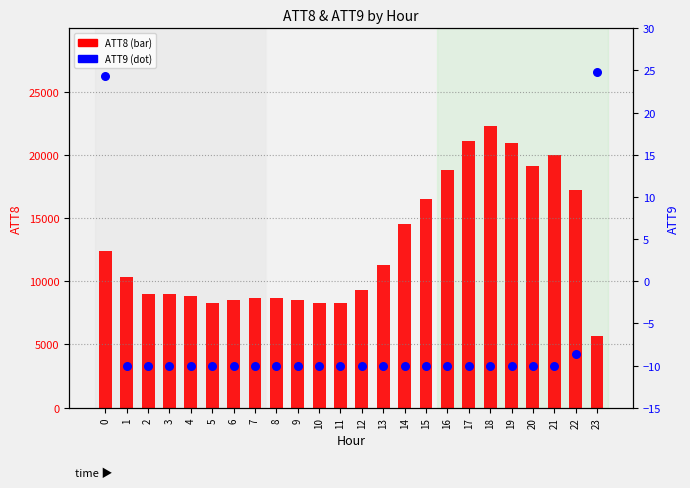

At which category is the sum across all series the highest?

18